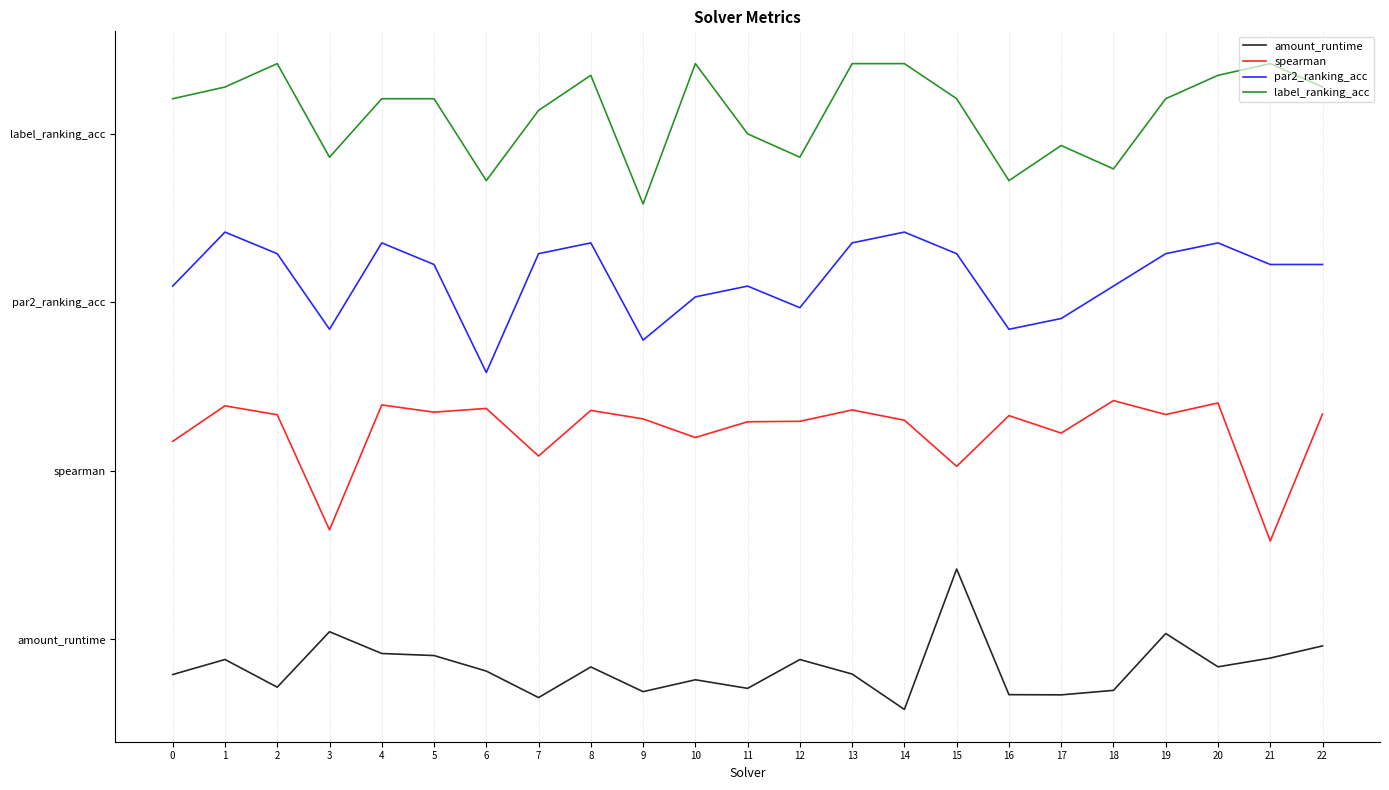

Is this an area chart (filled region under the line)?

No